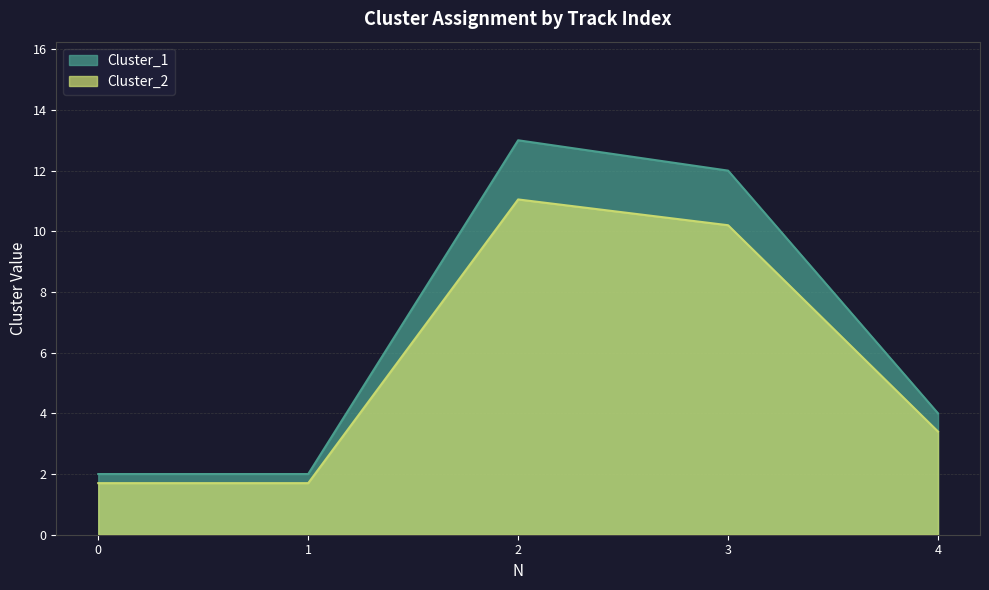

Between 1 and 4, which is larger?

4